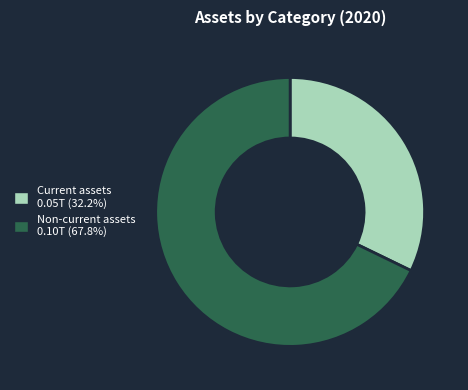

Which slice is the smallest?

Current assets